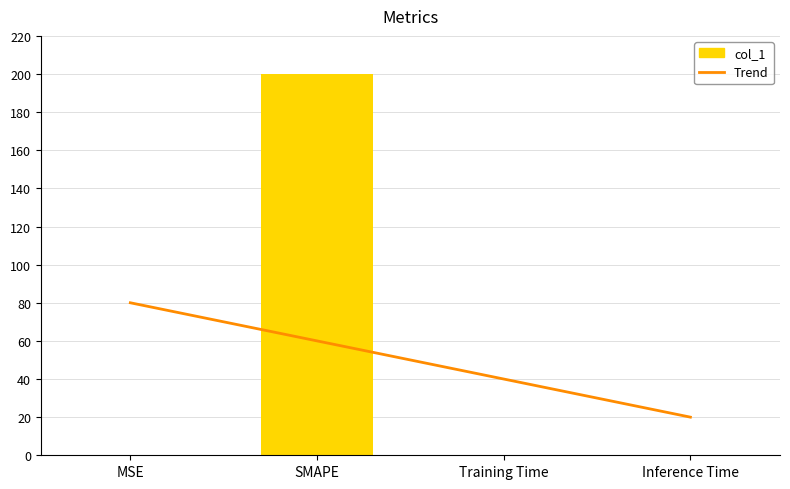

What is the label of the 4th bar from the left?

Inference Time